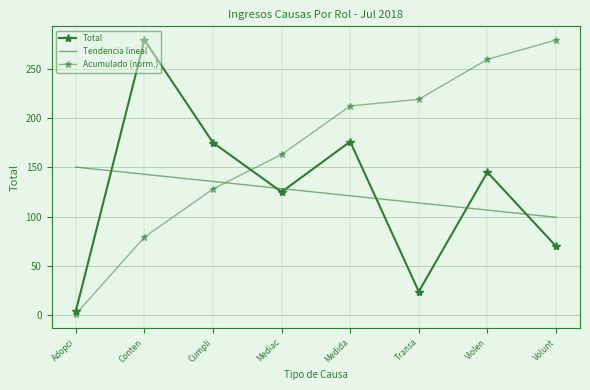

What is the sum of all Acumulado (norm.) values?

1340.8